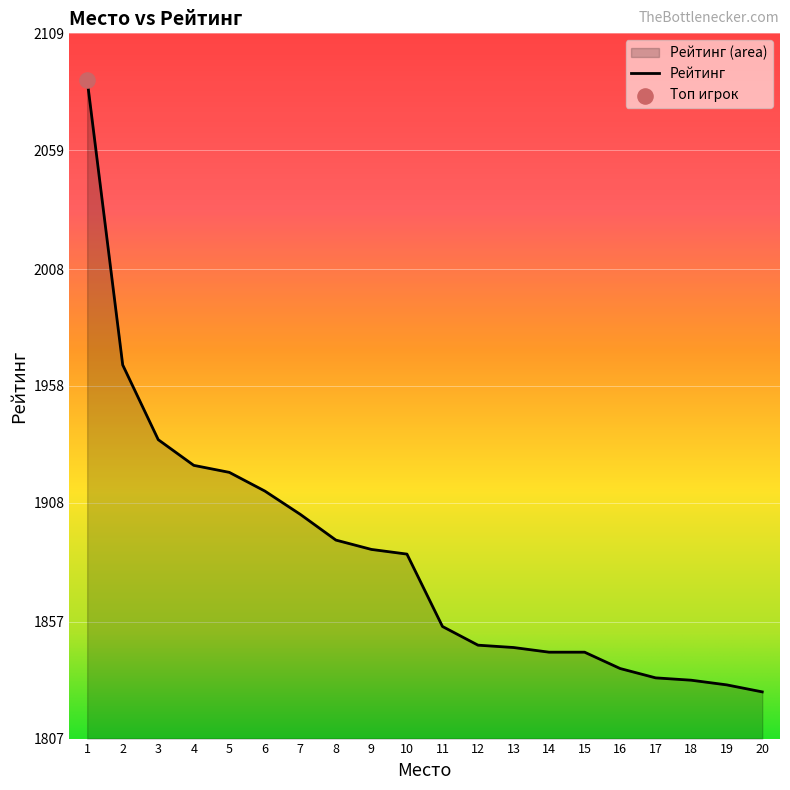

What is the change in value from 1 to 12?

-242